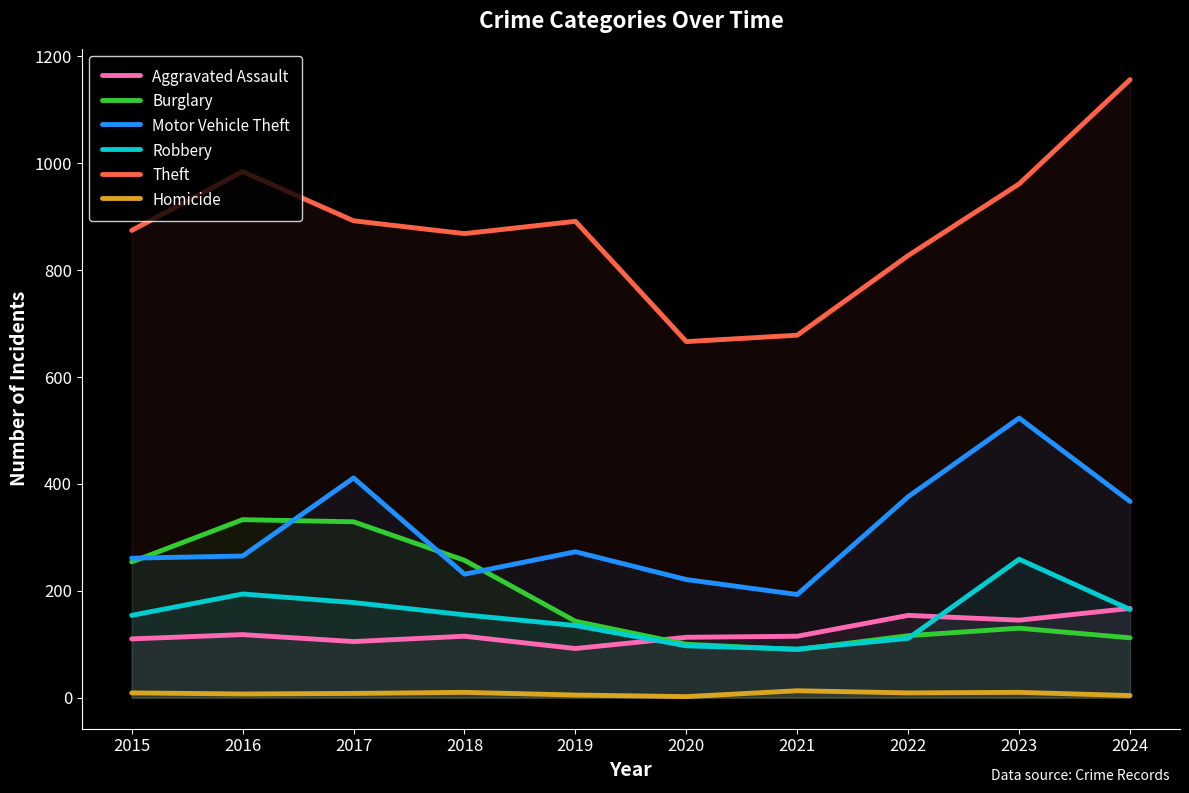

Reading left to right, extract all data points from this chart.

Aggravated Assault: 110	118	105	115	92	113	115	154	145	167
Burglary: 254	333	329	257	143	100	90	116	130	112
Motor Vehicle Theft: 261	265	411	231	273	221	193	376	523	367
Robbery: 154	194	178	155	135	97	91	111	259	165
Theft: 874	984	892	868	891	666	678	827	961	1156
Homicide: 9	7	8	10	5	2	13	9	10	4